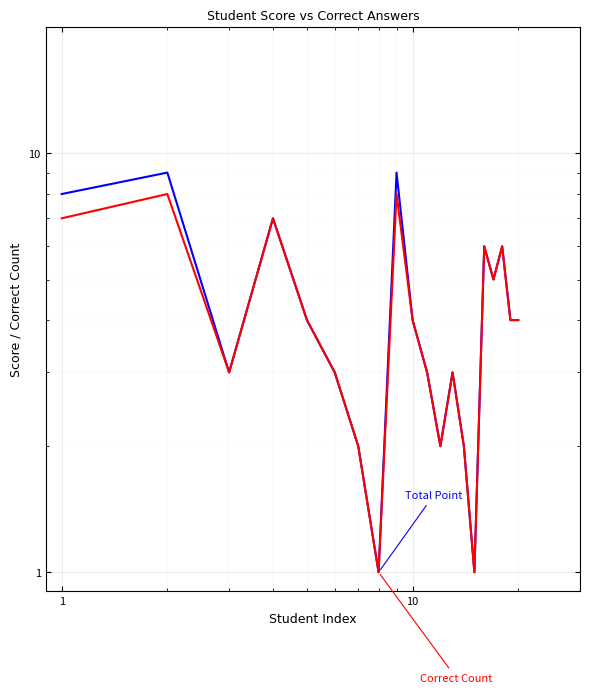

Reading left to right, transcribe all the data shown in this chart.

Total Point: 8	9	3	7	4	3	2	1	9	4	3	2	3	2	1	6	5	6	4	4
Correct Count: 7	8	3	7	4	3	2	1	8	4	3	2	3	2	1	6	5	6	4	4